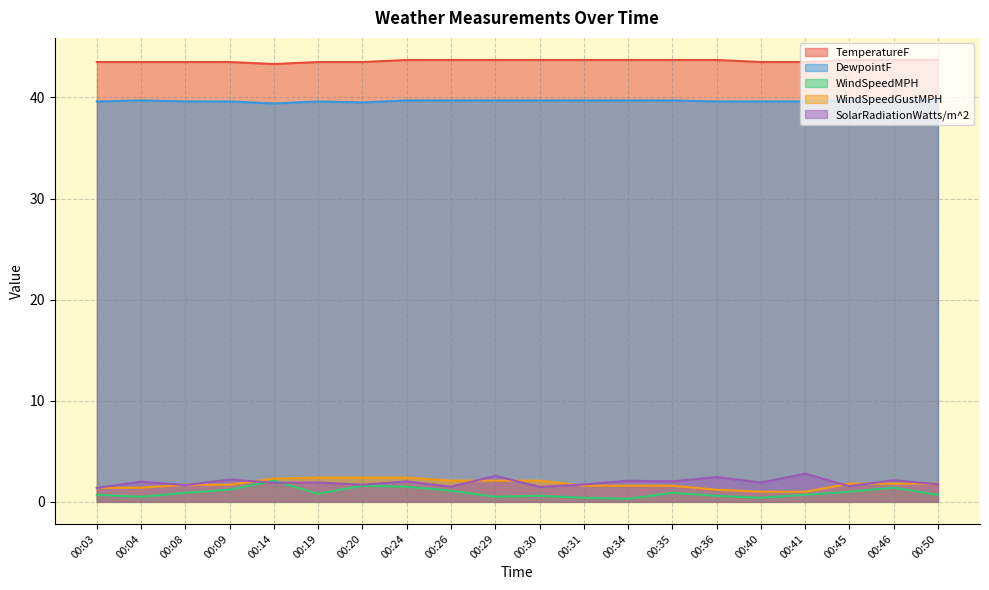

At which category is the sum across all series the highest?

00:24